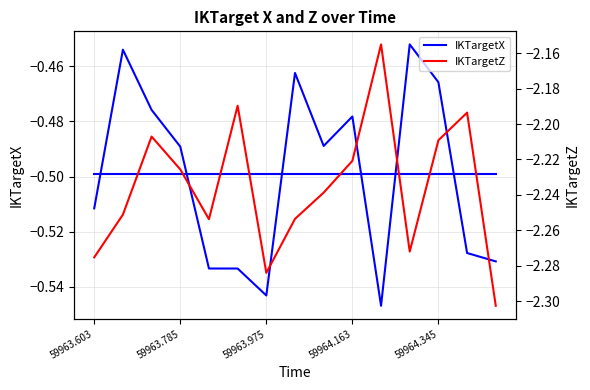

What are all the series names shown in the legend?

IKTargetX, IKTargetZ